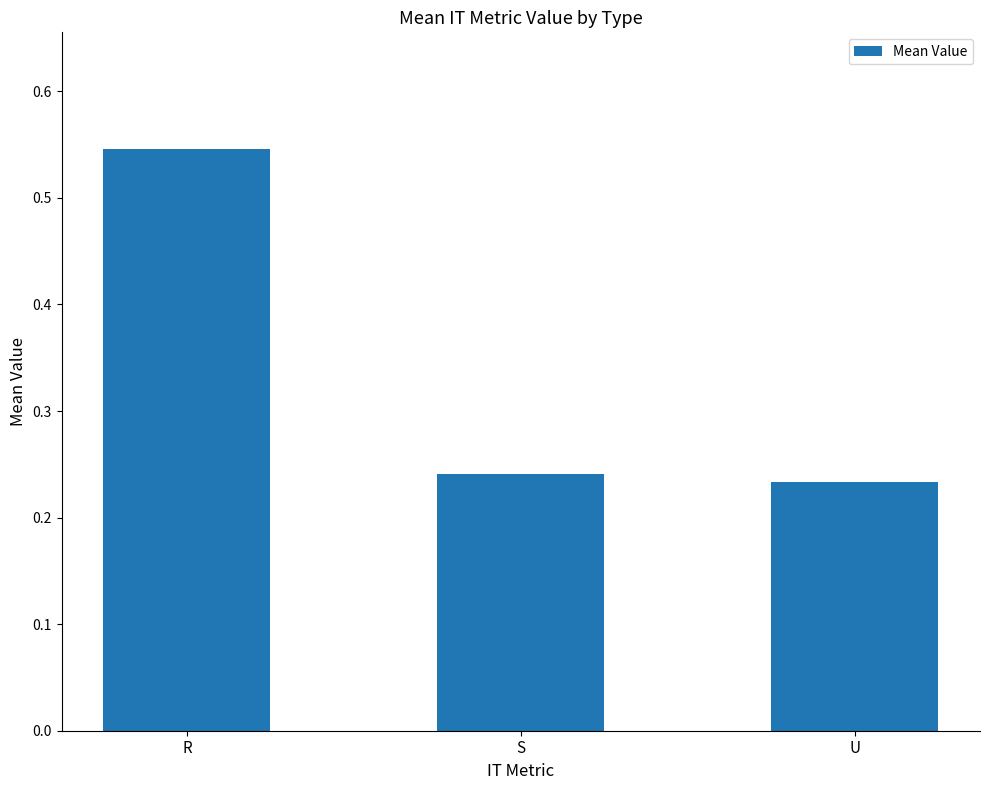

At which category does the chart reach its peak across all series?

R